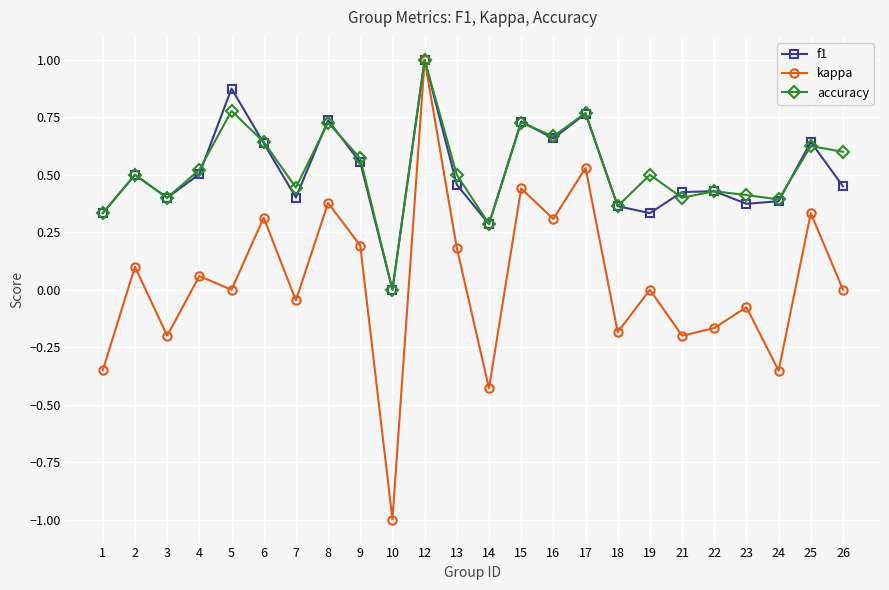

True or false: kappa has a value of -0.5 at 24.

False